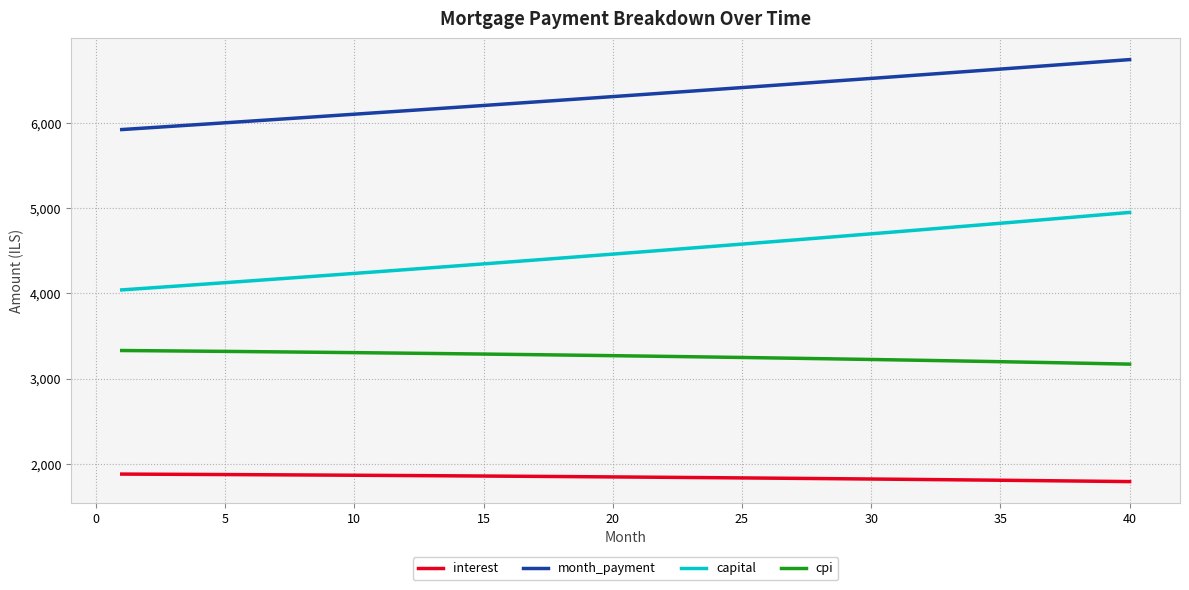

What is the difference between the maximum and minimum values in the cpi series?

159.7